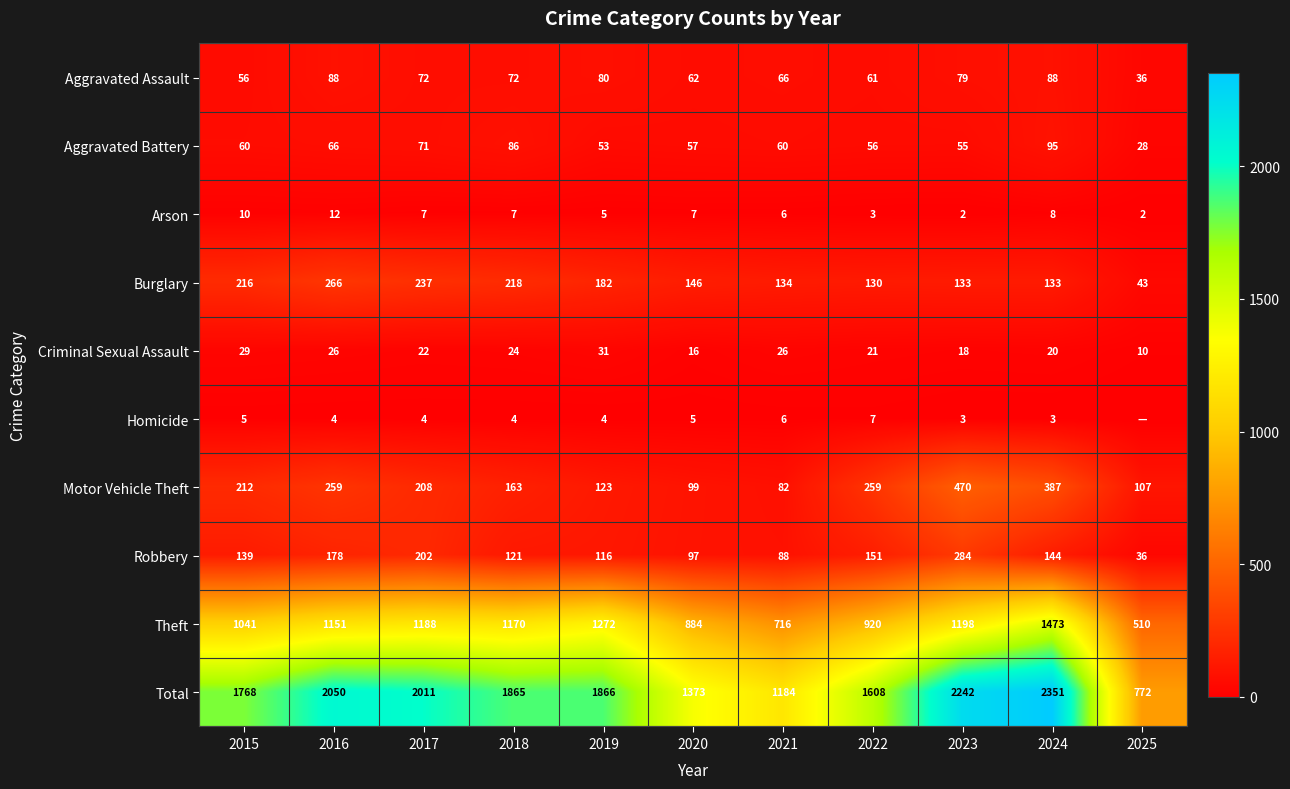

What is the difference between the maximum and minimum values in the Motor Vehicle Theft series?

388